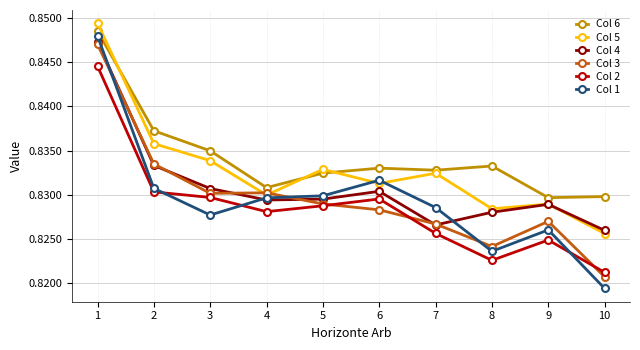

How many intersections are there between Col 2 and Col 1?

3